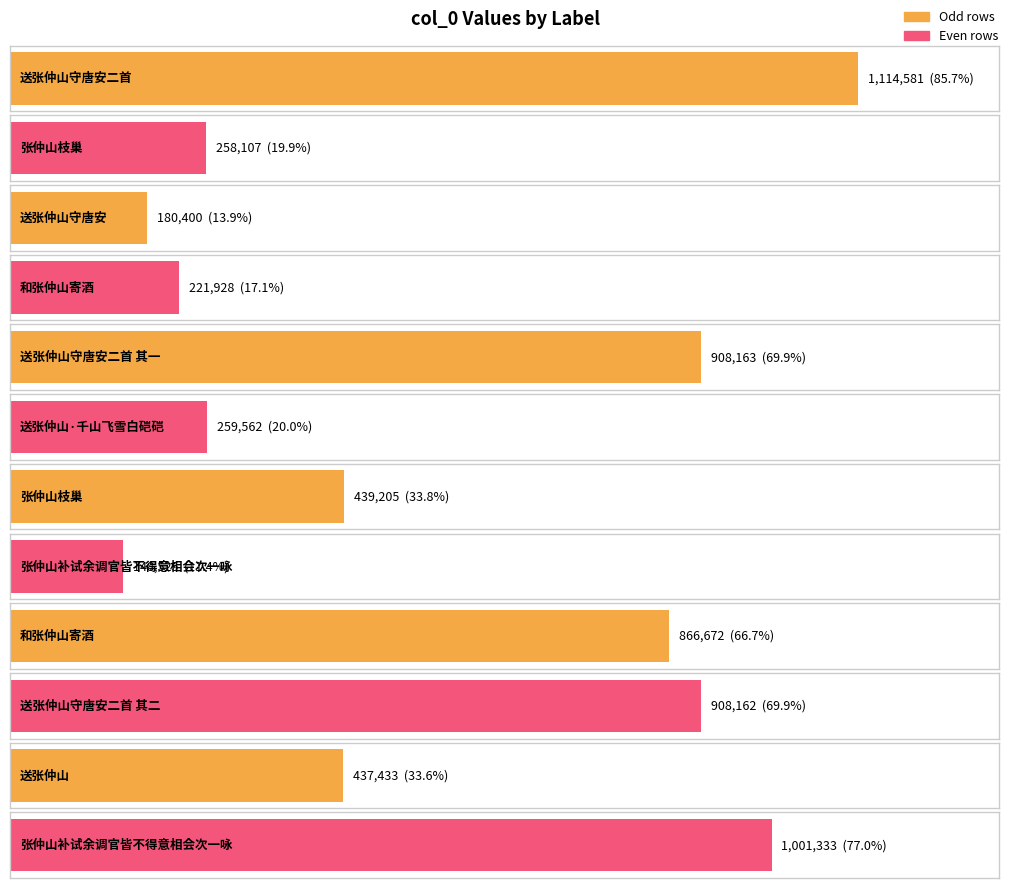

Are the bars grouped side by side (vs. stacked)?

No